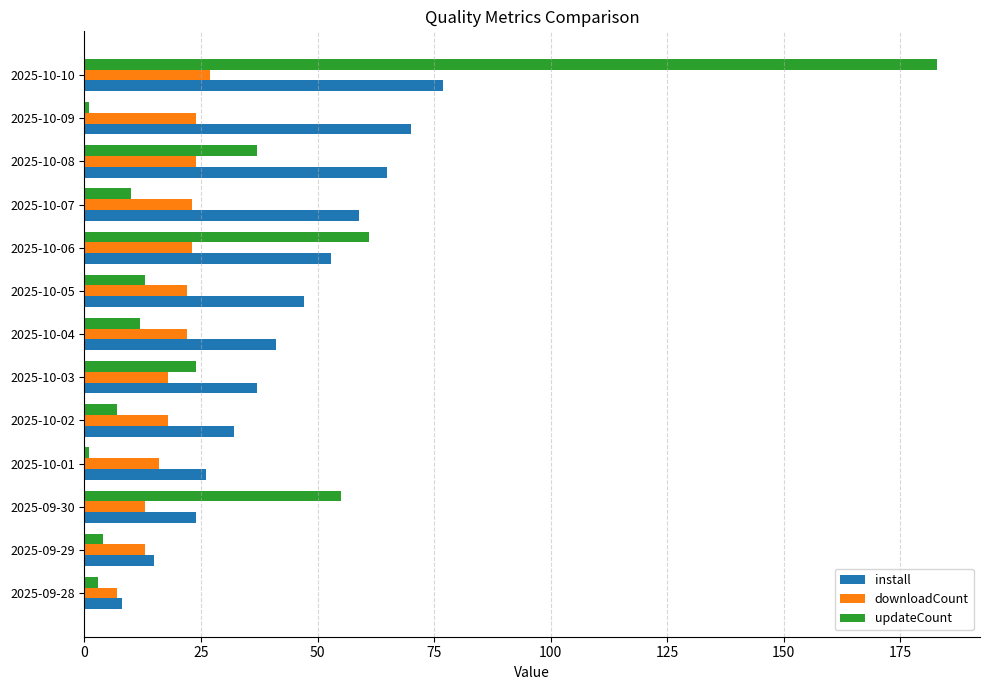

What is the maximum value for install?

77